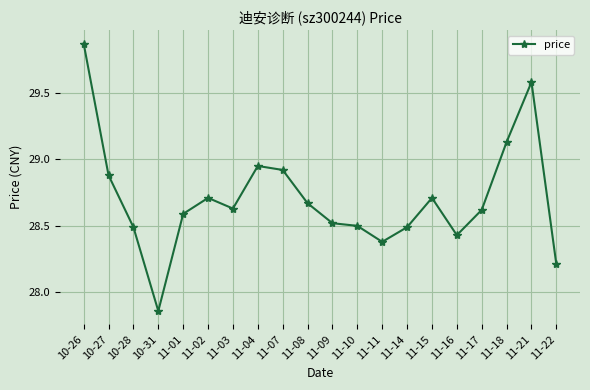

At which category does the chart reach its minimum across all series?

10-31